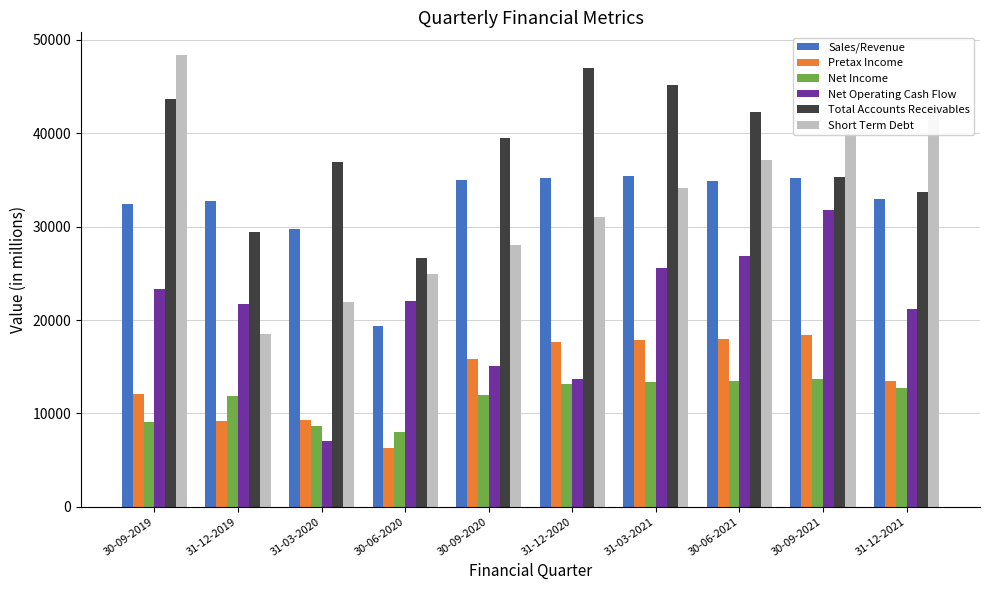

How many categories are shown in the chart?

10